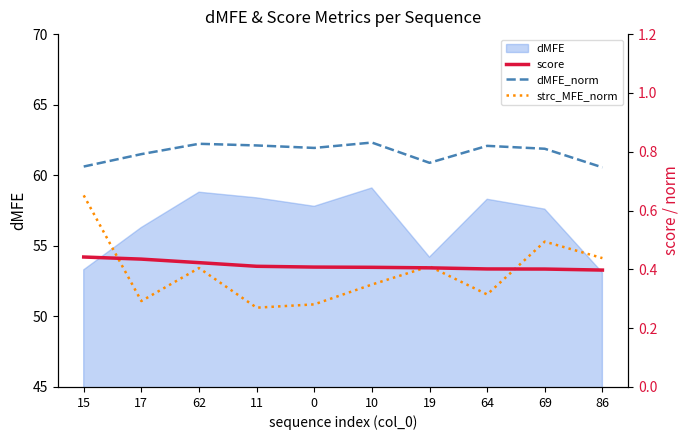

In dMFE_norm, how many points are higher than both neighbors (excluding endpoints)?

3